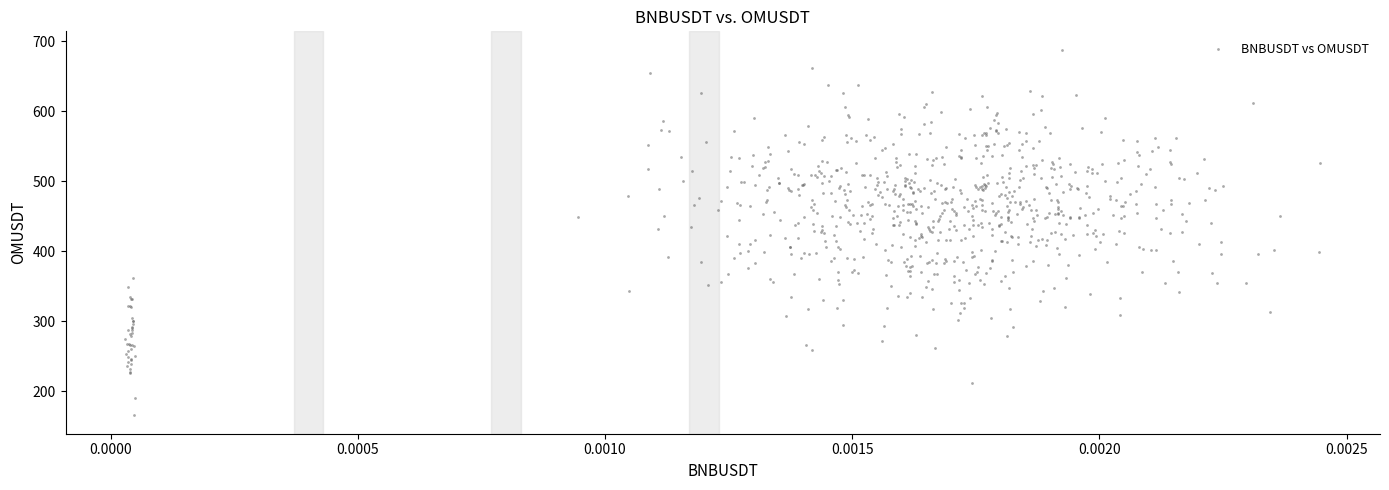

What is the range of Y values (max minus min)?

522.8